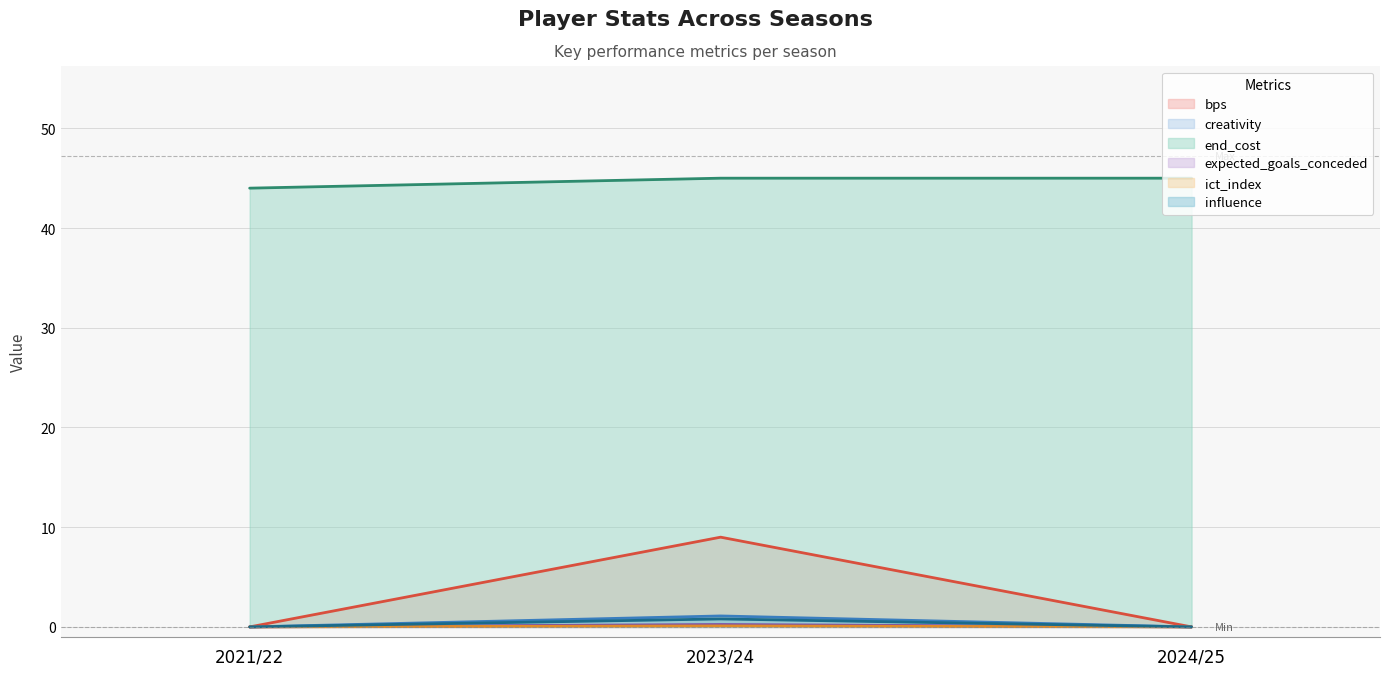

What is the total value across all series at 2023/24?

56.2